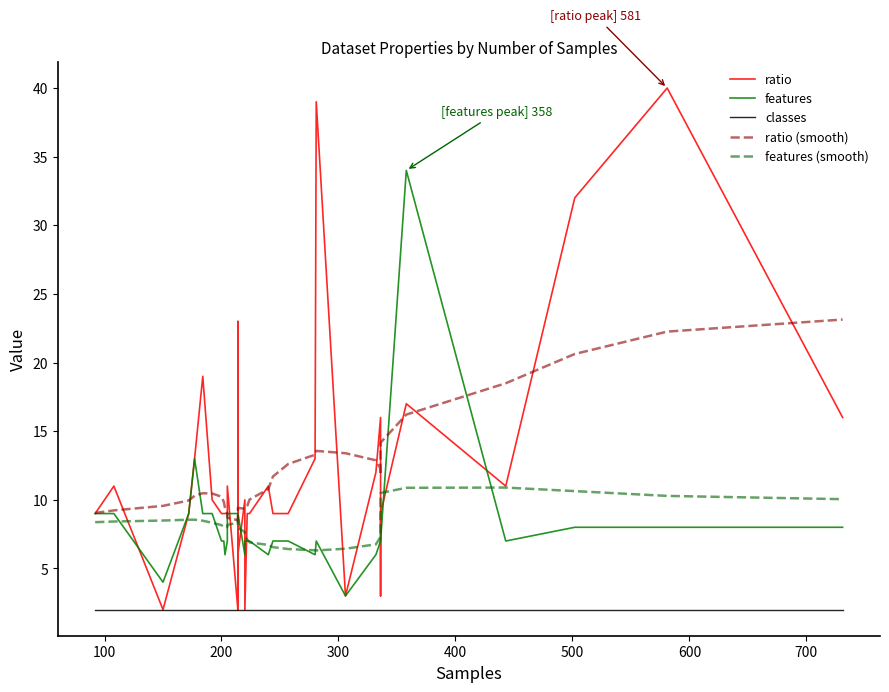

What are all the series names shown in the legend?

ratio, features, classes, ratio (smooth), features (smooth)